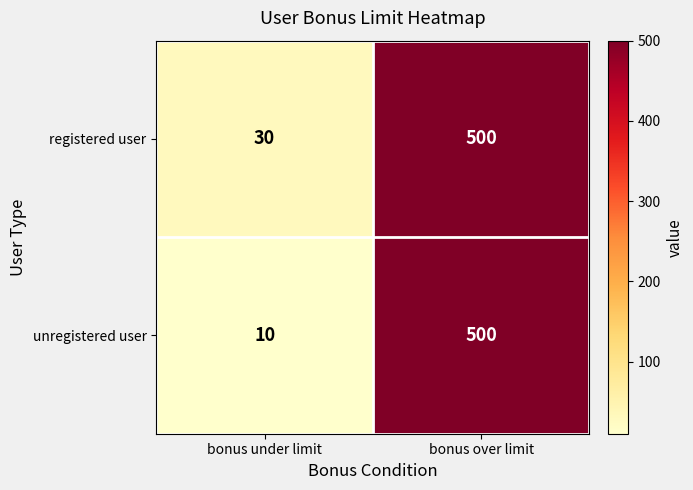

The registered user series shows 500 at bonus over limit. True or false?

True